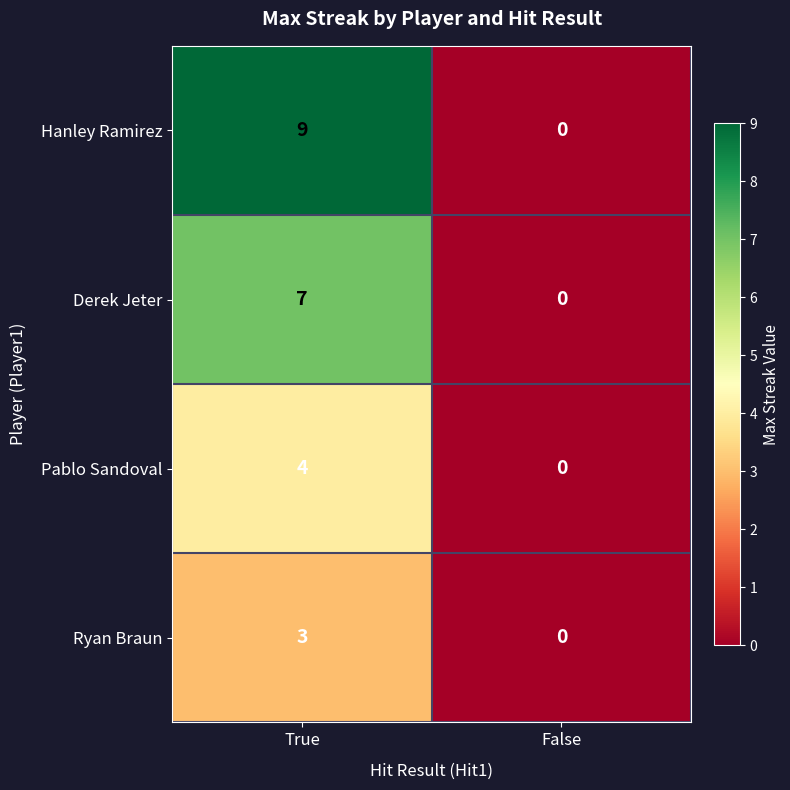

How many positive values does the Hanley Ramirez series have?

1